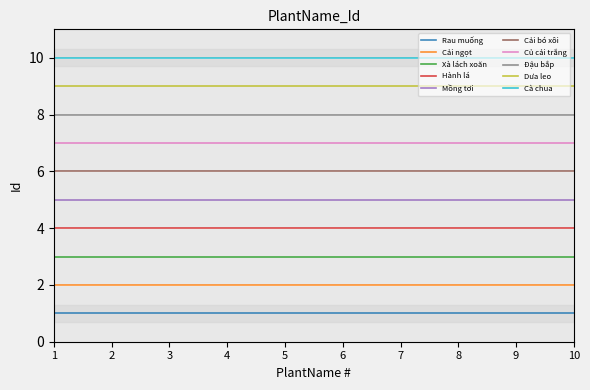

How many values are between 3 and 8?

6